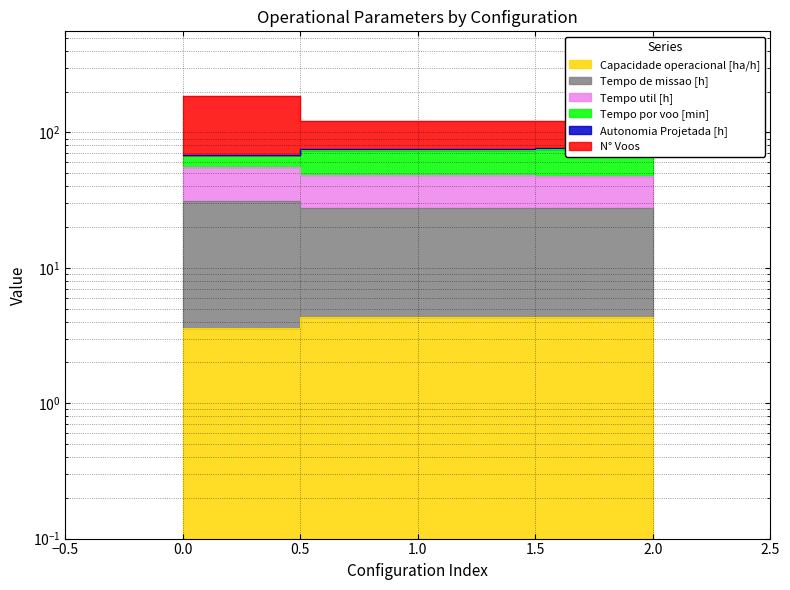

What is the spread (max minus min) of values at 2?

116.7